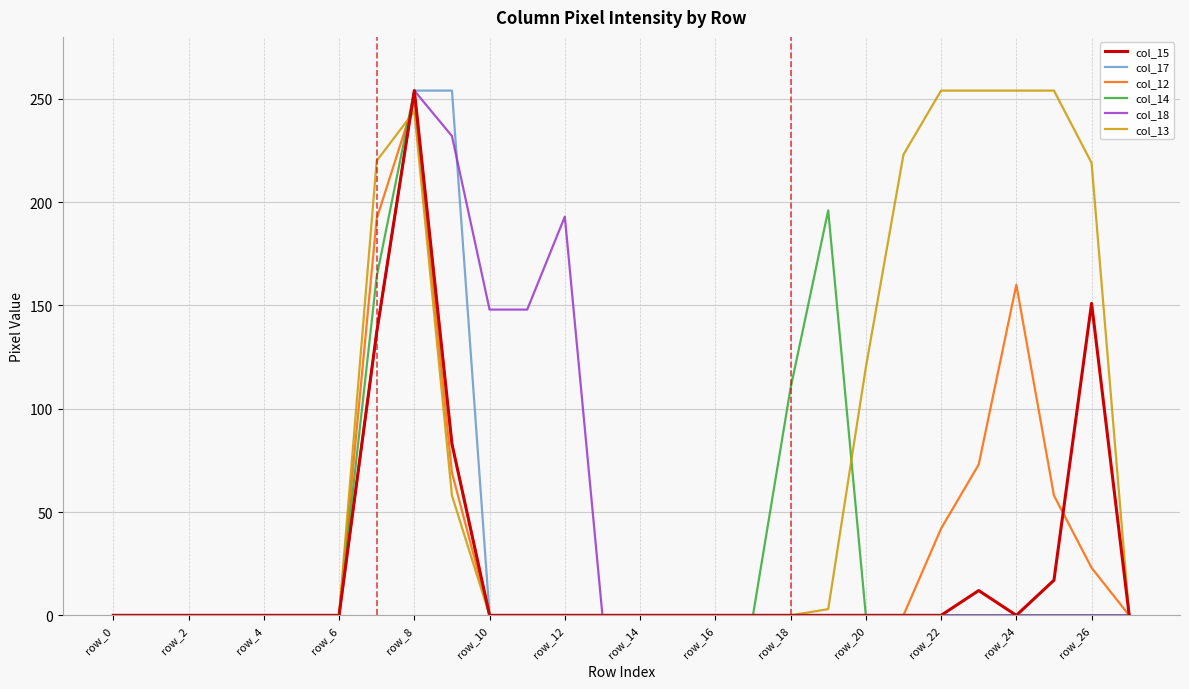

What is the difference between the maximum and minimum values in the col_12 series?

249